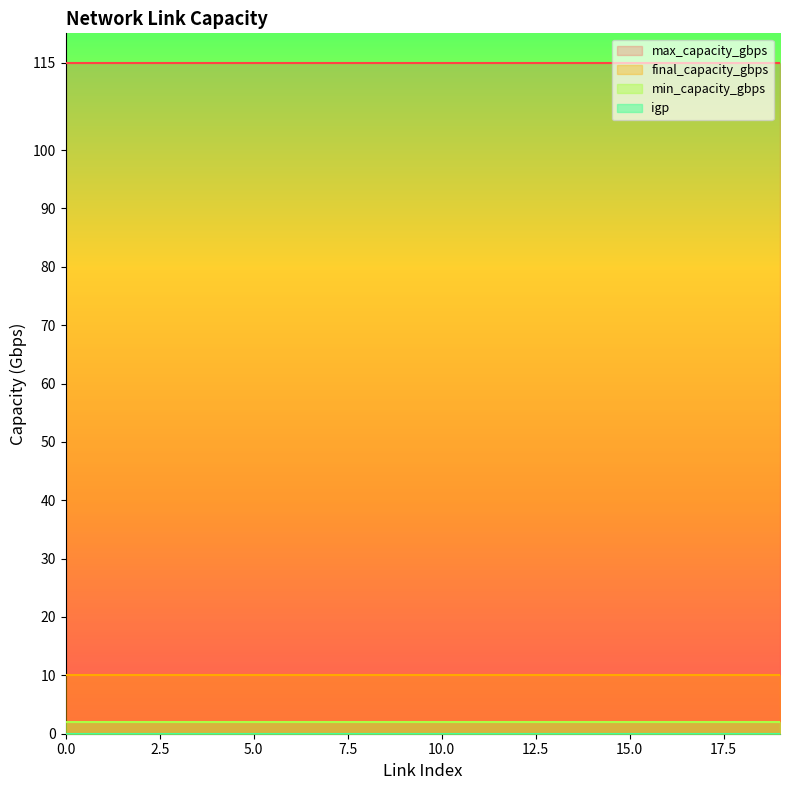

True or false: max_capacity_gbps and final_capacity_gbps cross at least once.

False